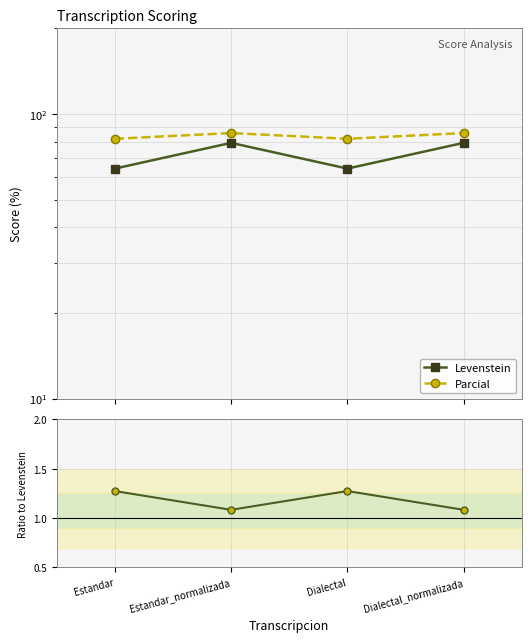

True or false: Ratio Parcial/Levenstein and Parcial intersect in this chart.

False